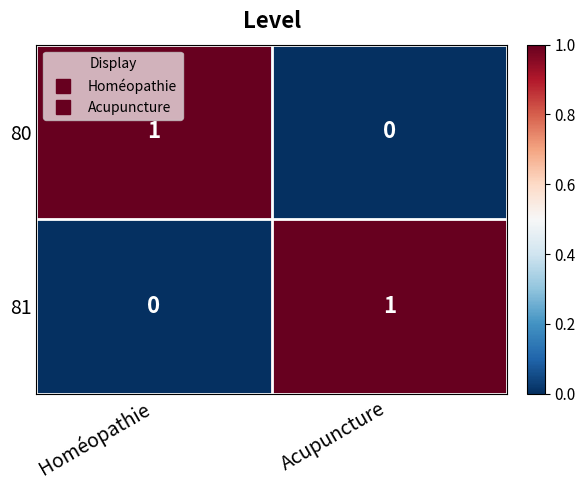

At which label is 80 closest to 0?

Acupuncture